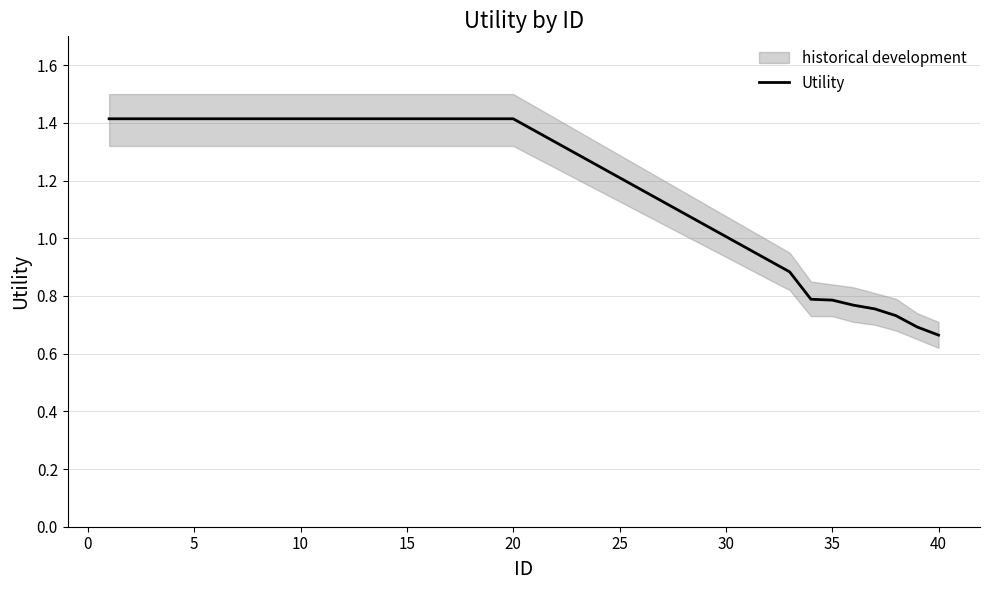

What is the difference between the second highest and second lowest values?

0.7